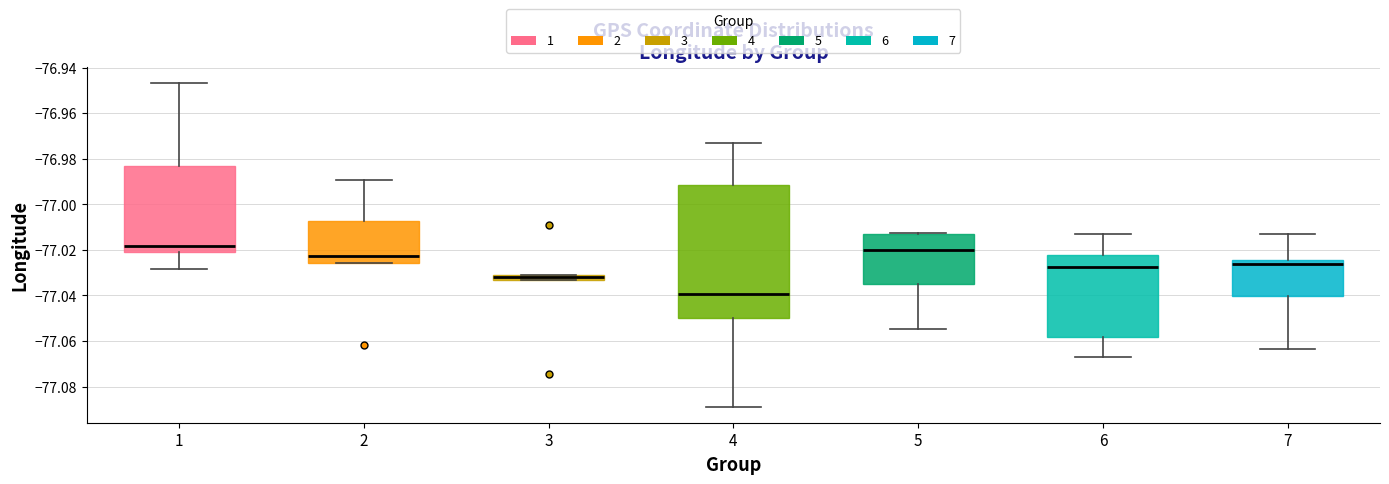

Where is the lower edge of the box at x = 3 on the y-axis? The values are not printed on the chart, so give them approximately, as read against the axis.

-77.034